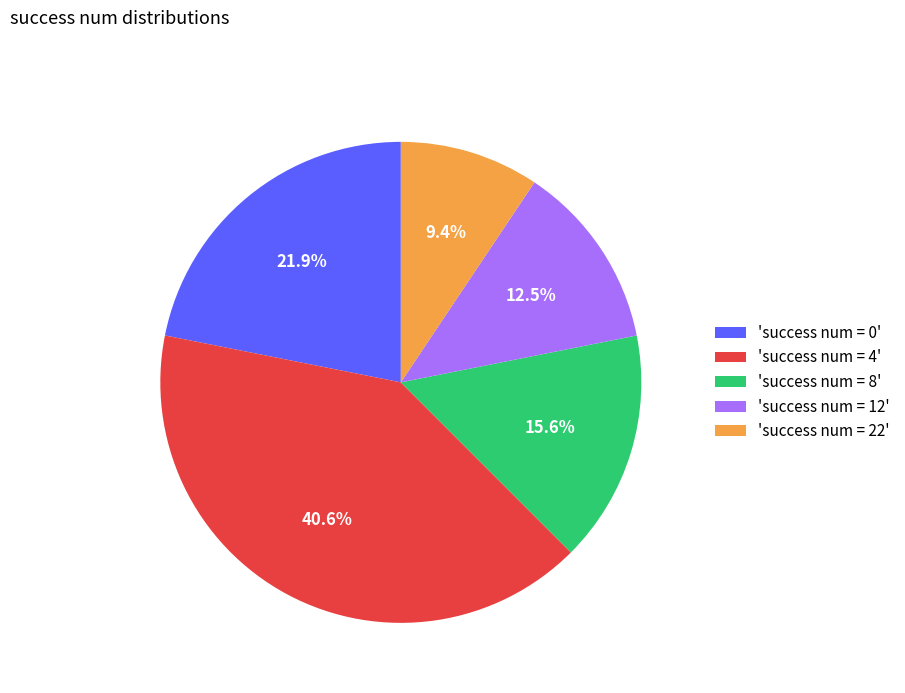

How many segments does this pie chart have?

5